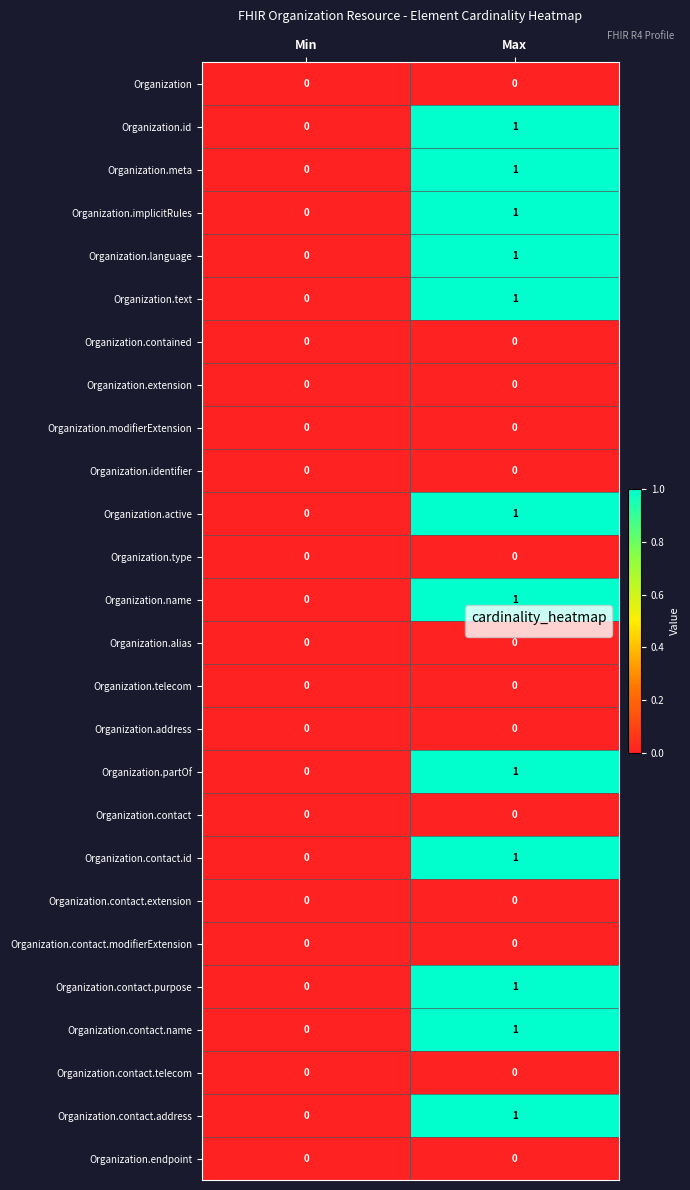

What is the total value across all series at Max?

12